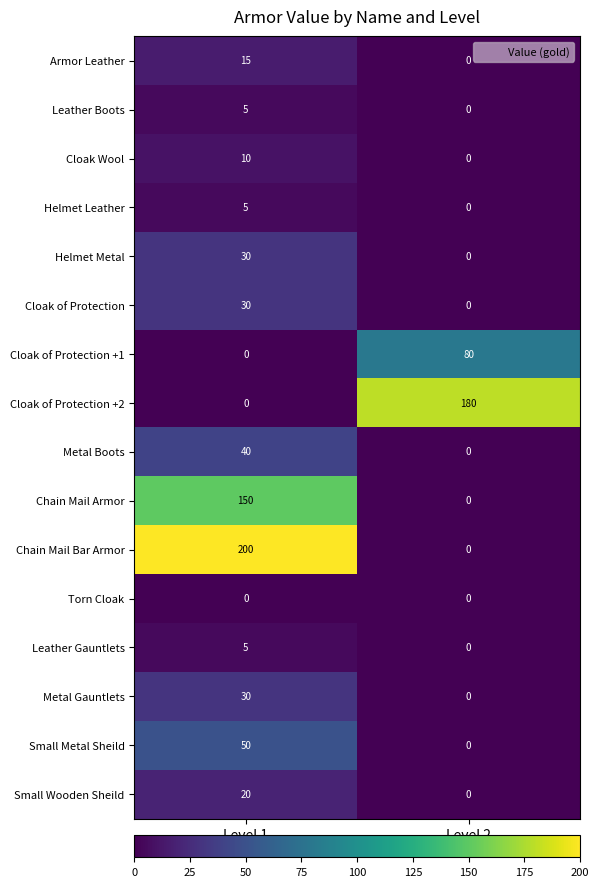

How many data points does each series have?

2